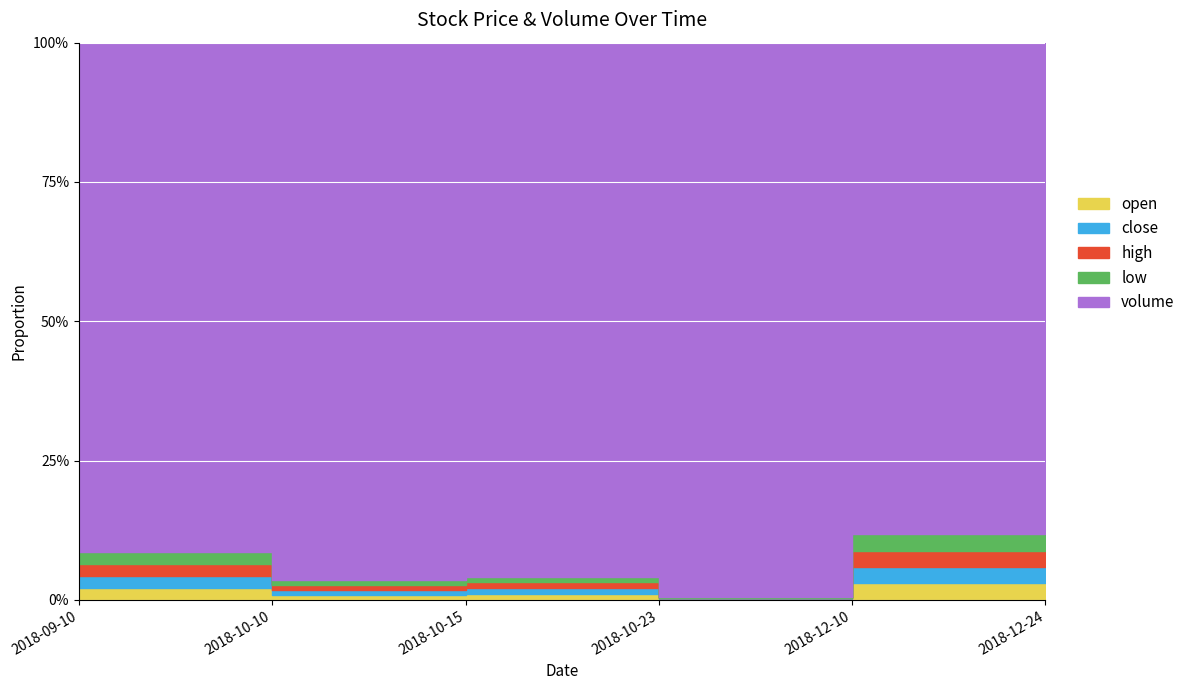

True or false: volume has a value of 230.0 at 2018-10-23.

True